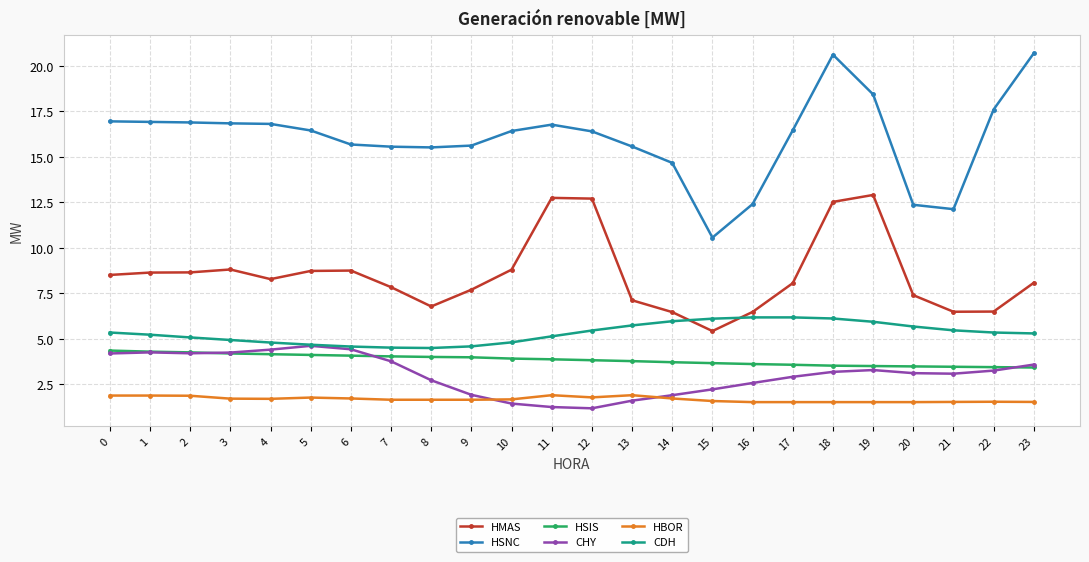

Between 10 and 12, which series saw the biggest shift?

HMAS